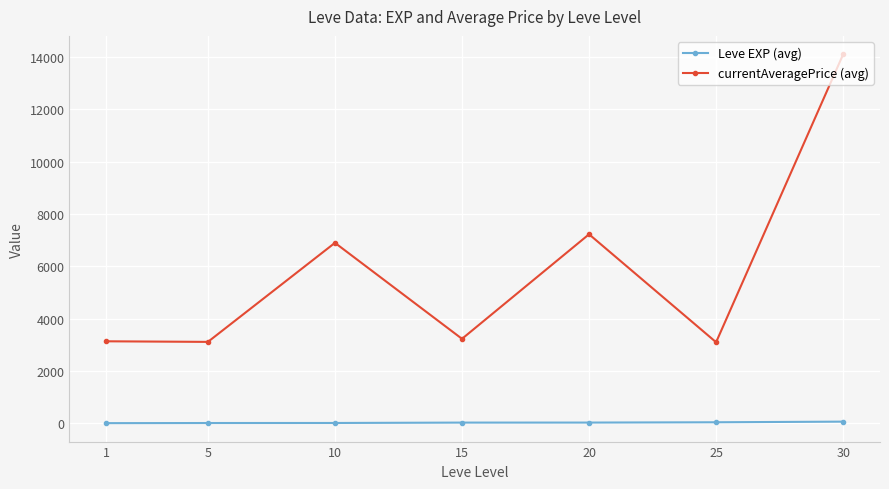

True or false: Leve EXP (avg) and currentAveragePrice (avg) cross at least once.

False